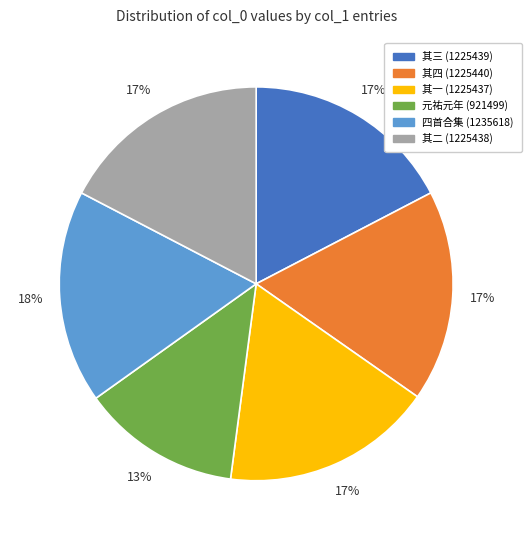

Is there a majority slice in this chart?

No